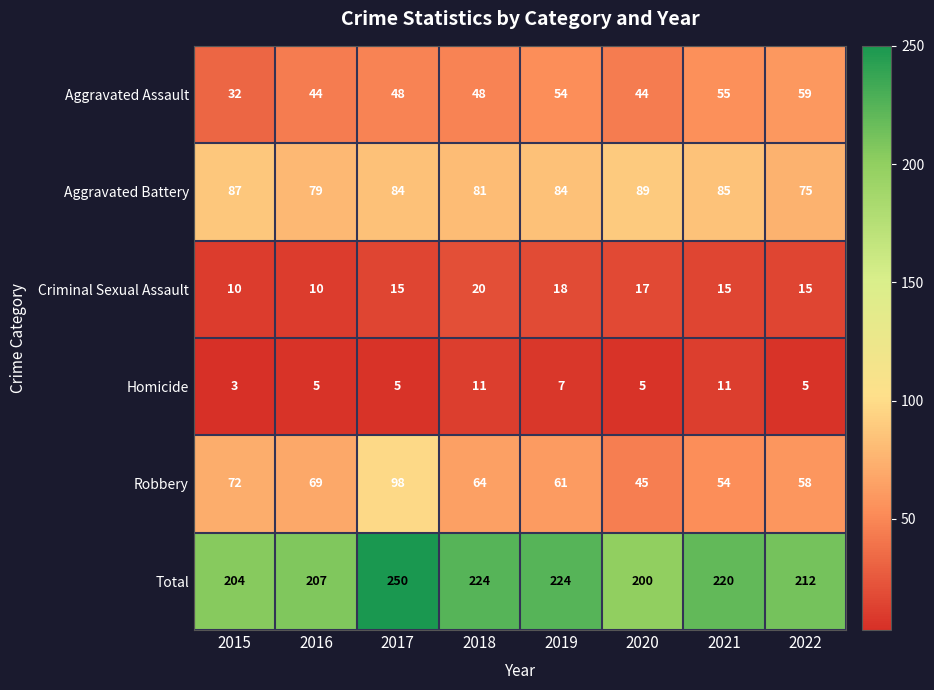

At how many categories does at least one series exceed 59?

8